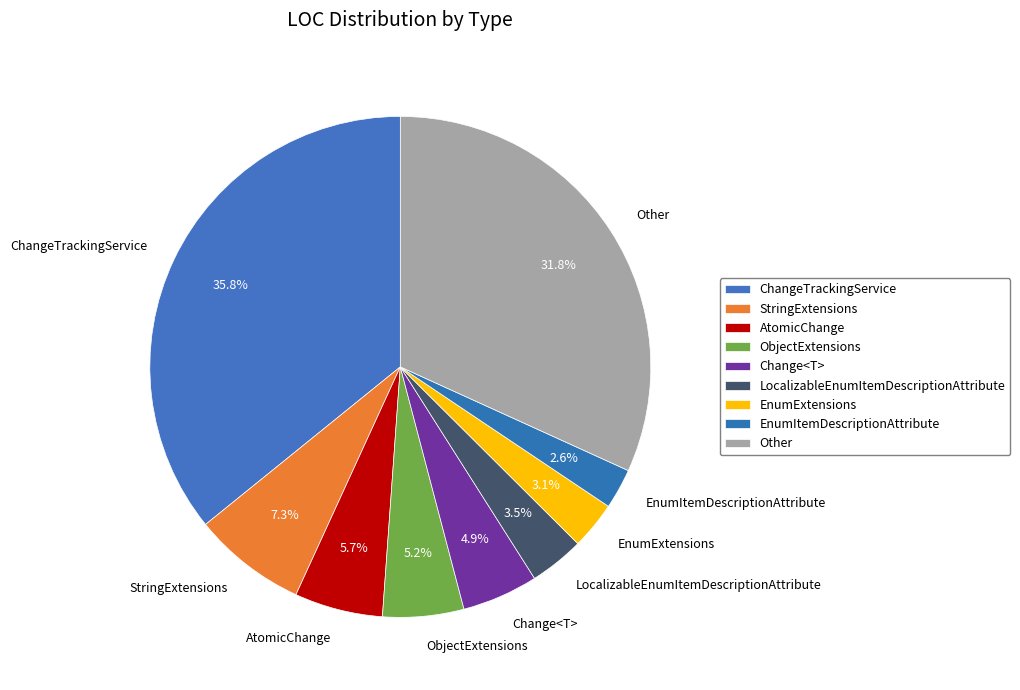

Is there any slice that represents more than half of the pie?

No